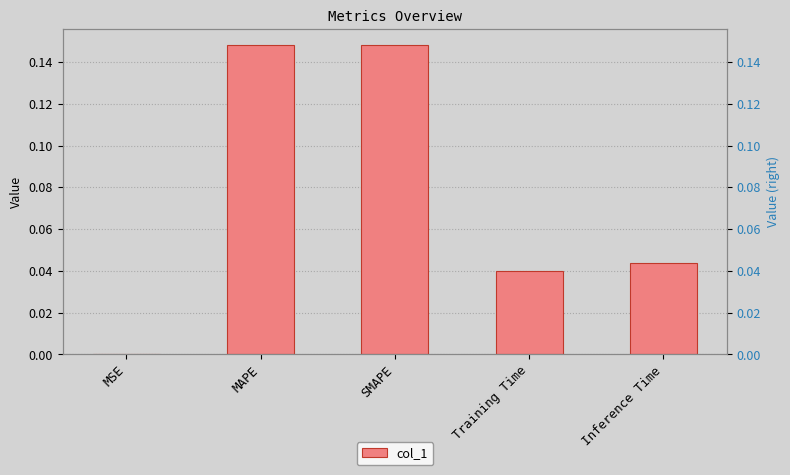

Are the bars grouped side by side (vs. stacked)?

No